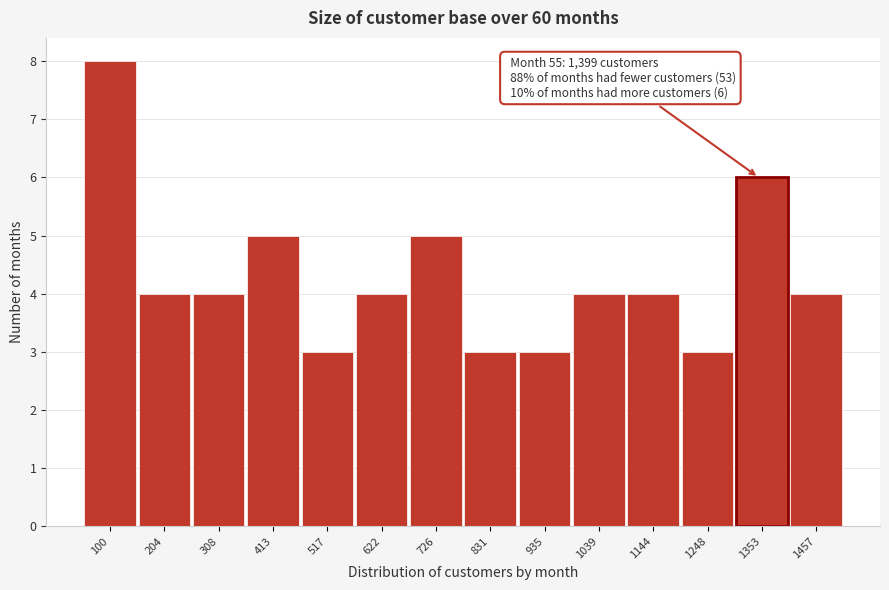

Reading right to left, transcribe all the data shown in this chart.

4	6	3	4	4	3	3	5	4	3	5	4	4	8